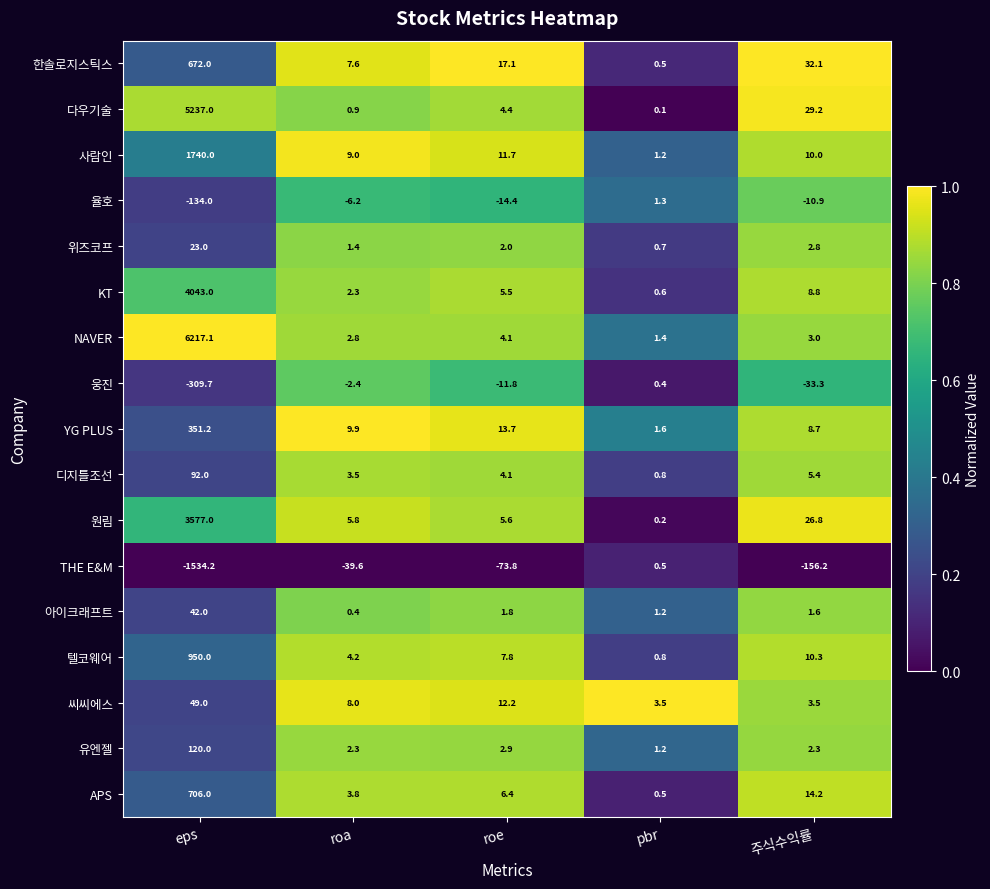

List the labels in order of YG PLUS value, smallest first.

pbr, 주식수익률, roa, roe, eps